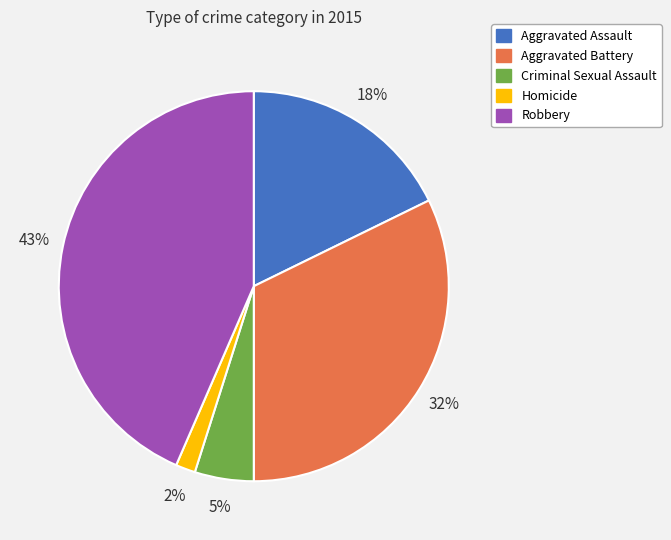

To the nearest percent, what is the difference between the Aggravated Battery and Aggravated Assault slice percentages?

14%